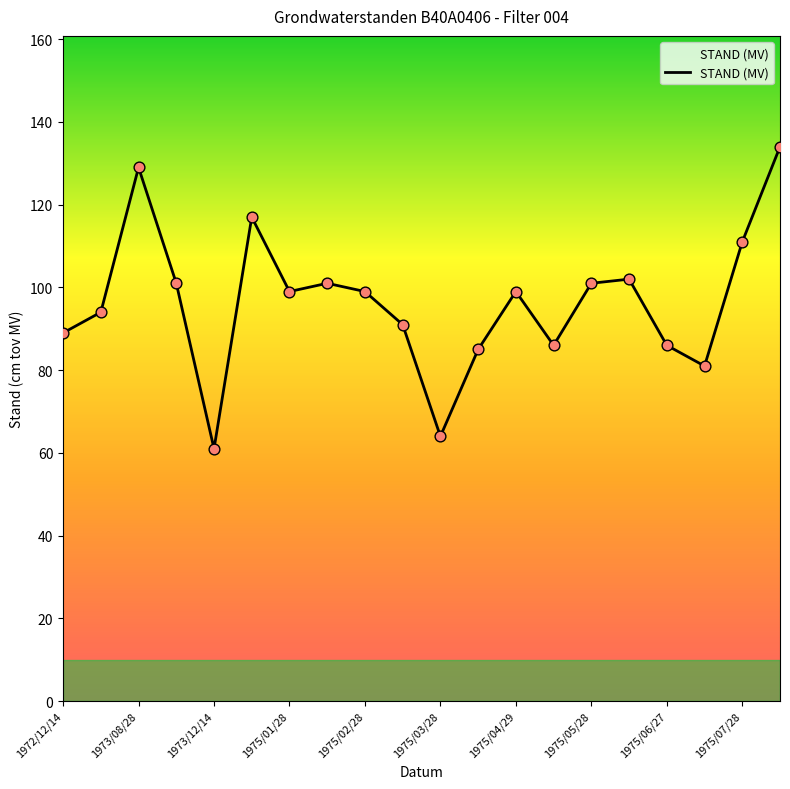

What is the greatest value displayed?

134